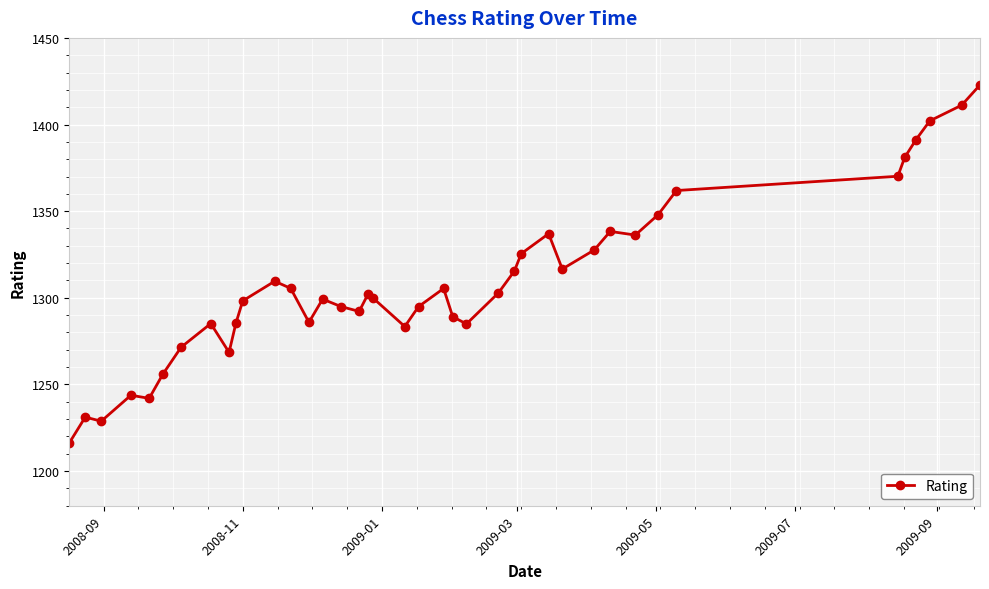

What is the difference between the maximum and minimum values?

206.6